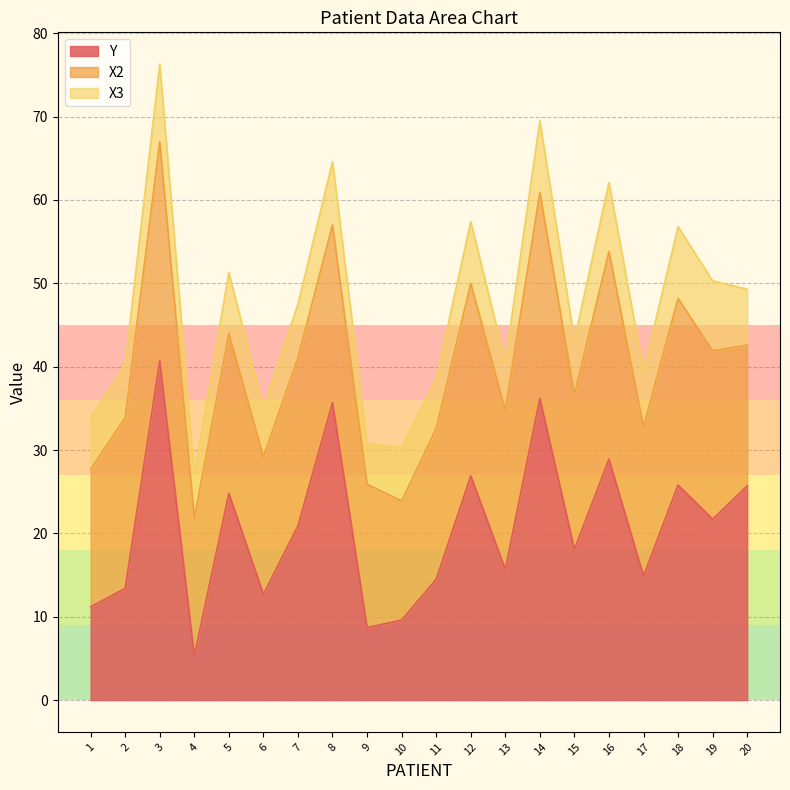

Rank the series by their maximum value, from lowest to highest.

X3, X2, Y